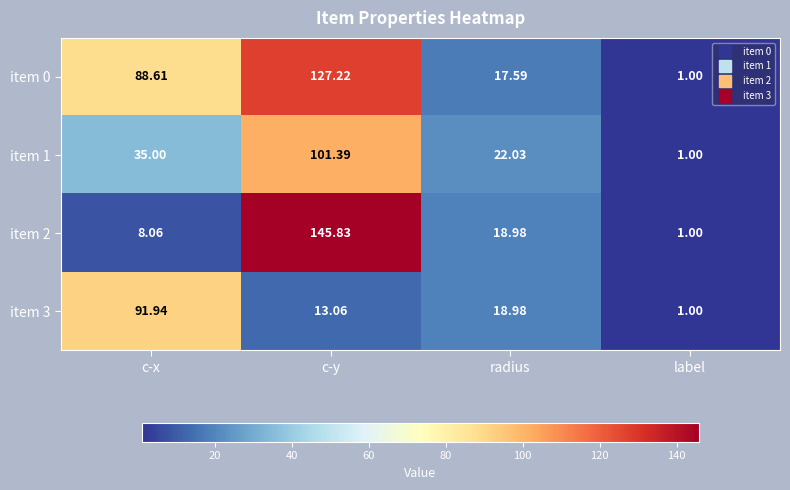

What is the maximum value shown in the chart?

145.8